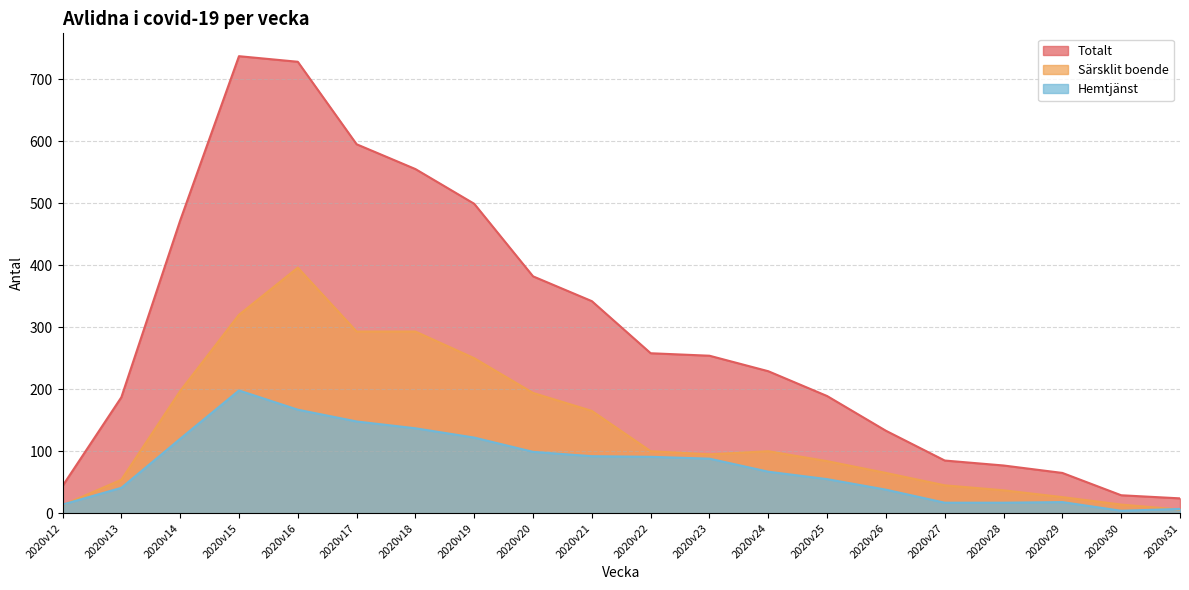

The Totalt series shows 398 at 2020v15. True or false?

False